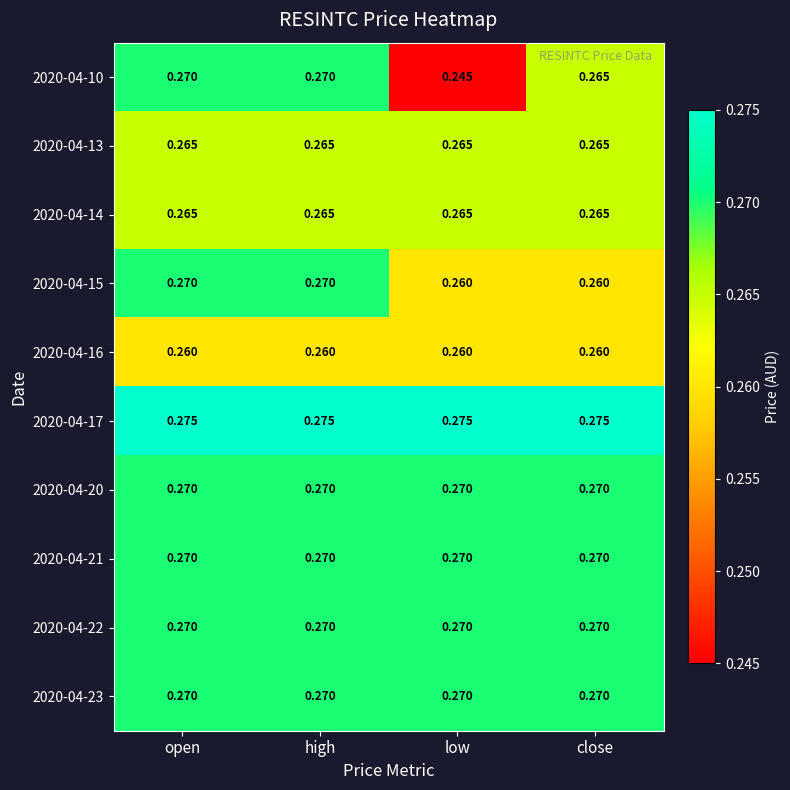

Which category has the lowest value across all series?

low